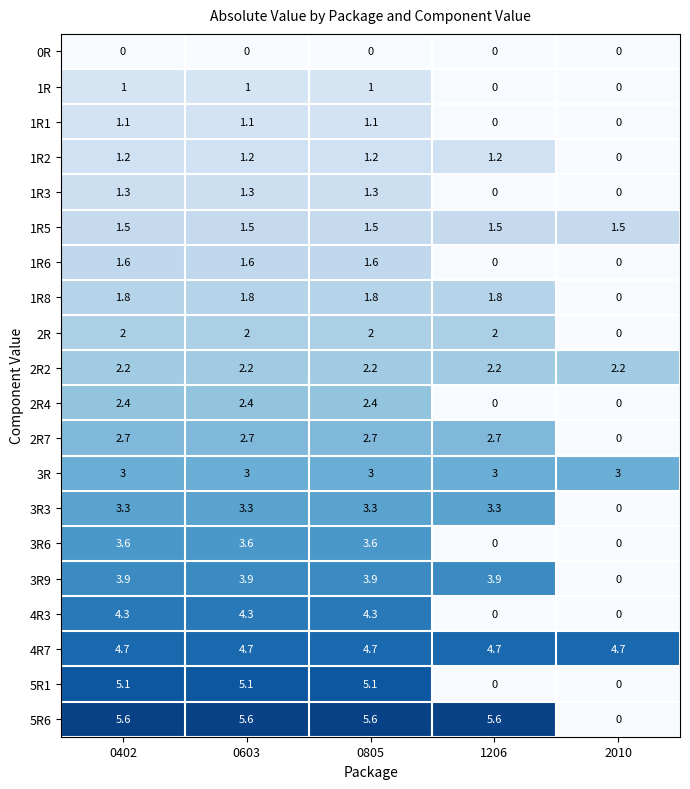

What is the total value across all series at 0603?

52.3